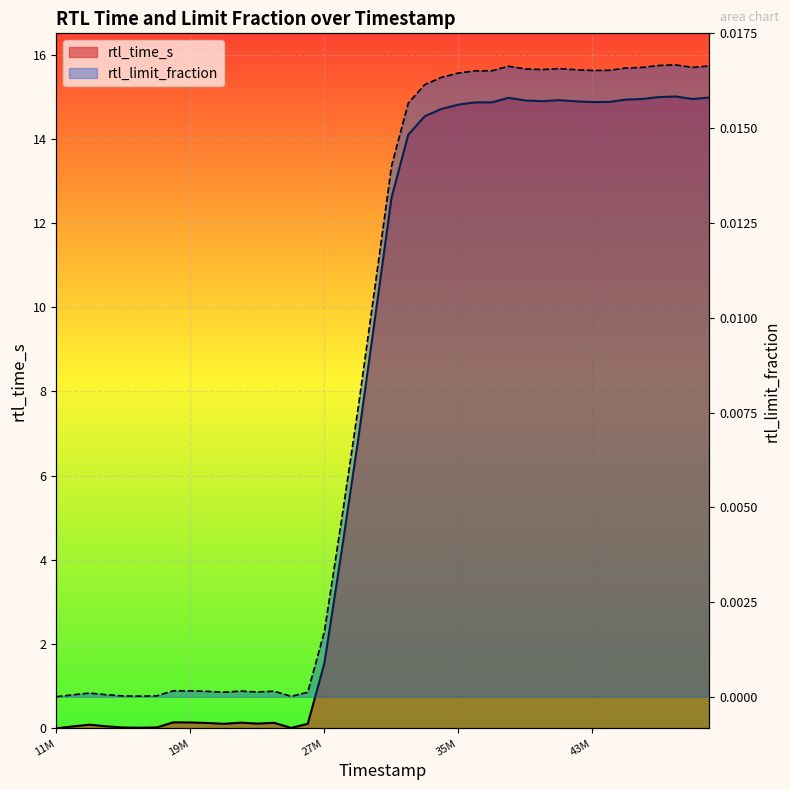

Which category has the highest value in the rtl_time_s series?

48535000